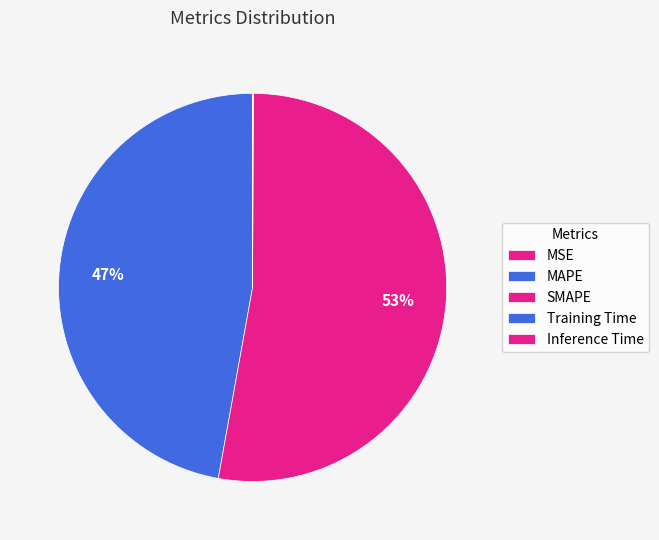

Rank the categories by value from highest to lowest.

SMAPE, MAPE, Inference Time, Training Time, MSE